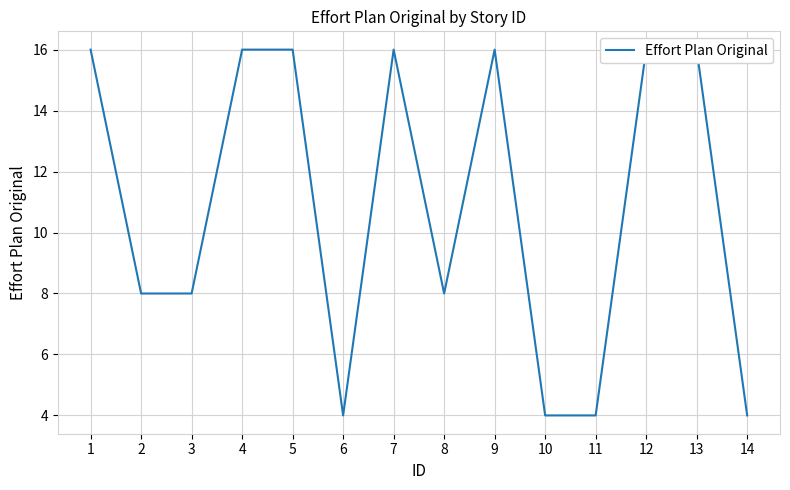

Which label corresponds to the largest value in the chart?

1